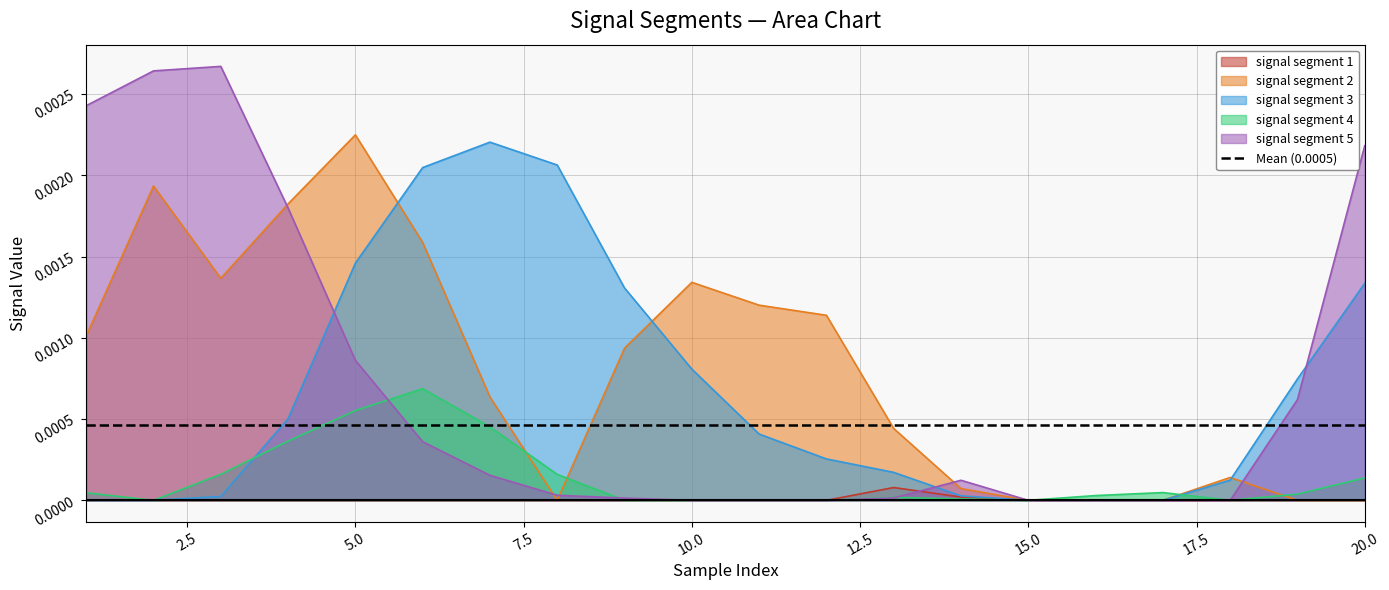

How many distinct data groups are displayed?

5